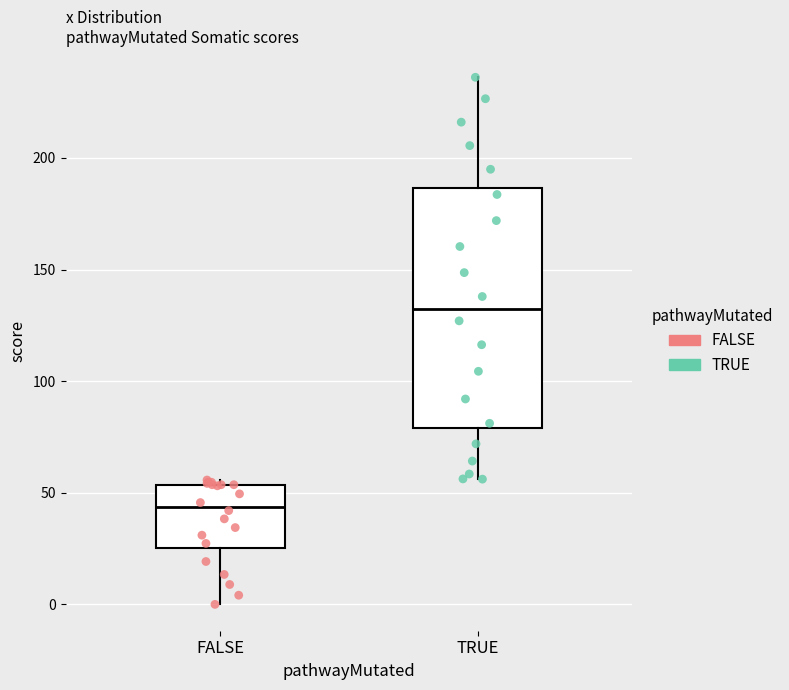

Where does the upper whisker of the box for TRUE end on the y-axis? The values are not printed on the chart, so give them approximately, as read against the axis.

235